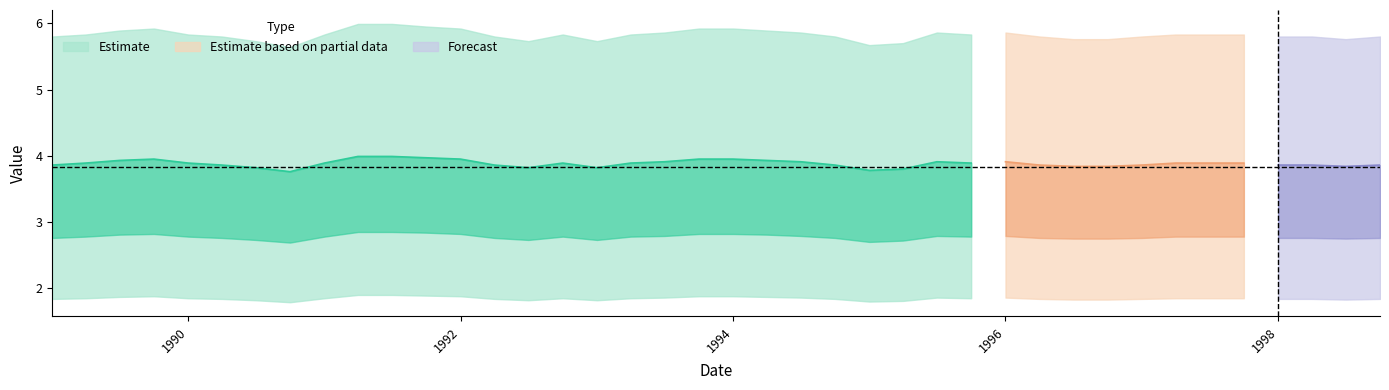

Which category has the lowest value in the Two series?

10/1/1990